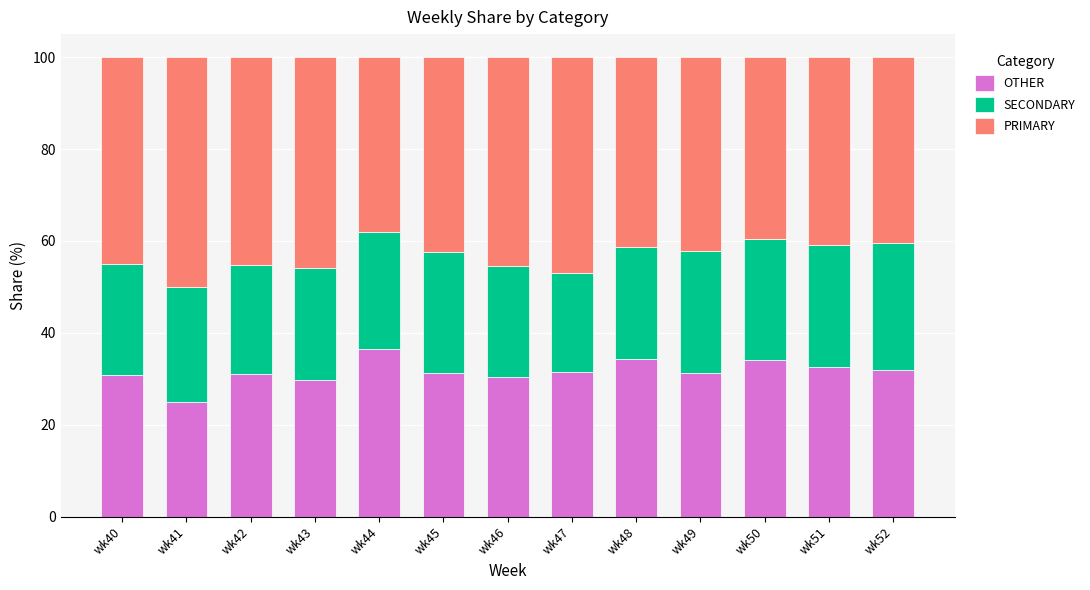

What is the total value across all series at wk45?

100.0